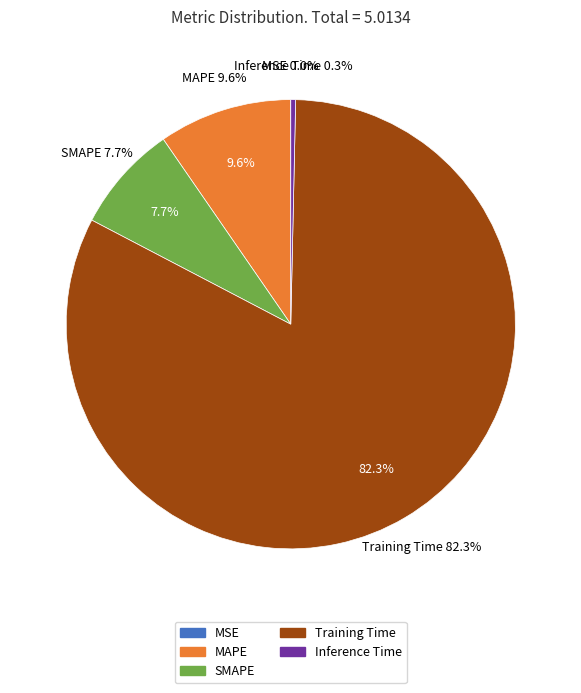

Which category has the biggest portion of the pie?

Training Time